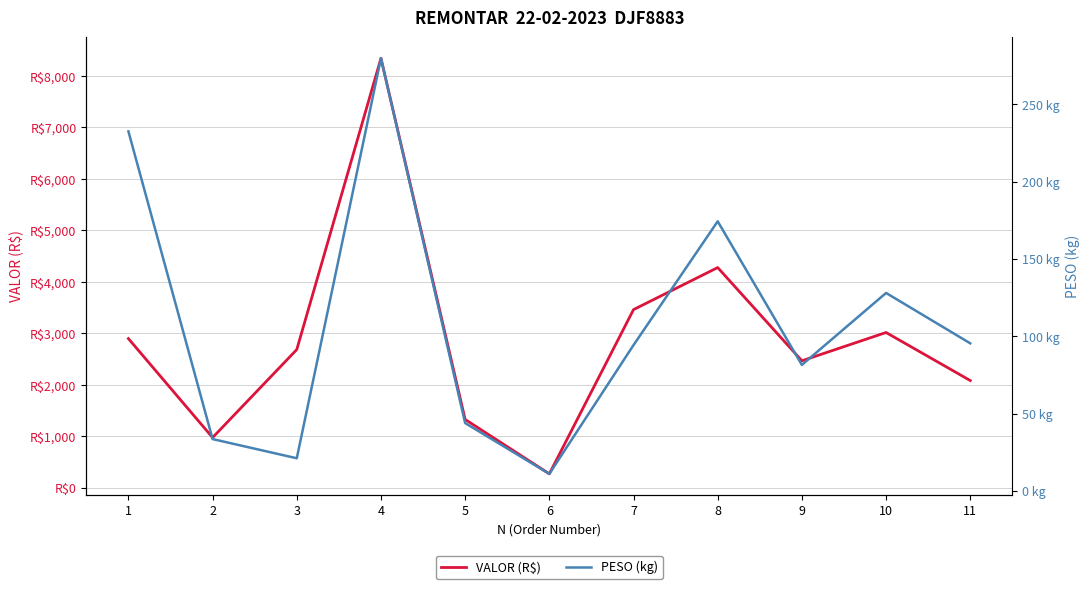

What is the value of the VALOR (R$) point at the 8th from the left?

4279.4